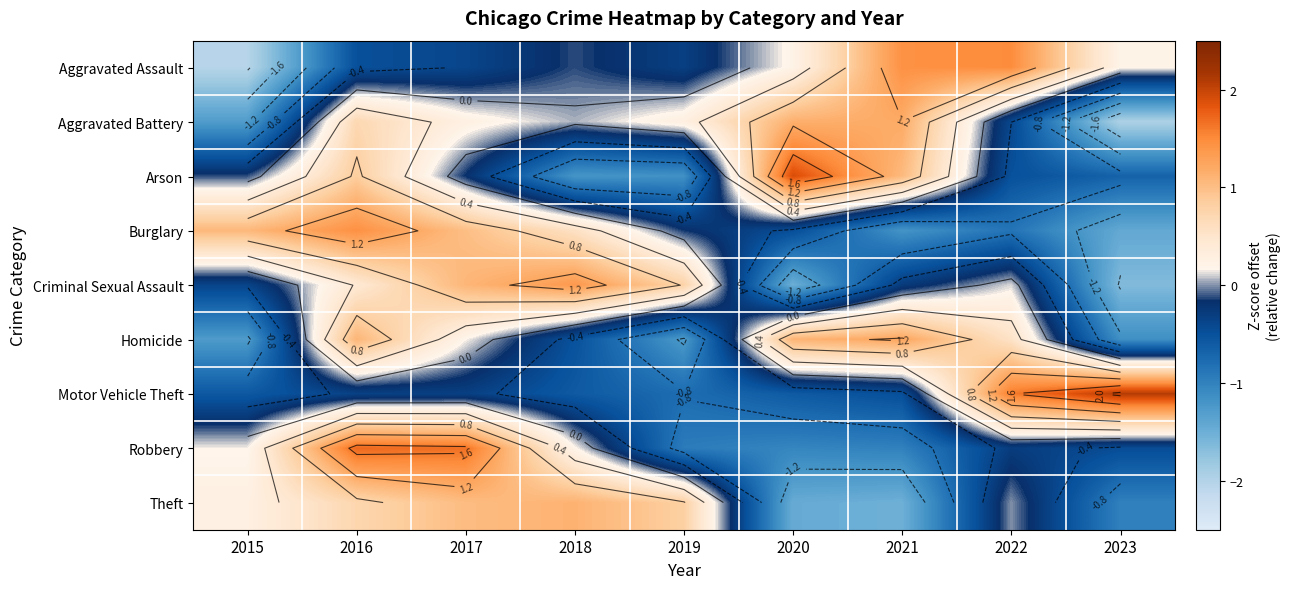

What is the approximate value of Robbery at 2017?

1.7